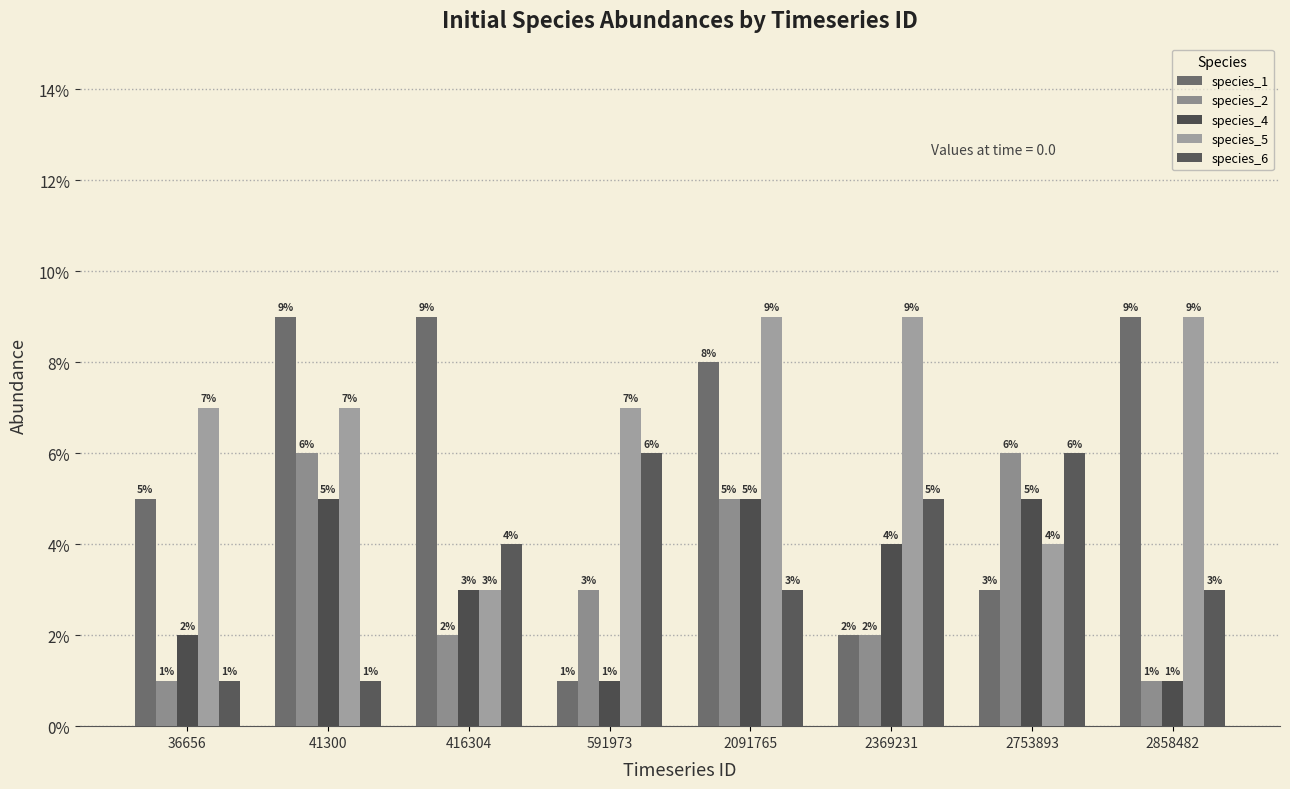

Rank the series at 2091765 from lowest to highest value.

species_6, species_2, species_4, species_1, species_5